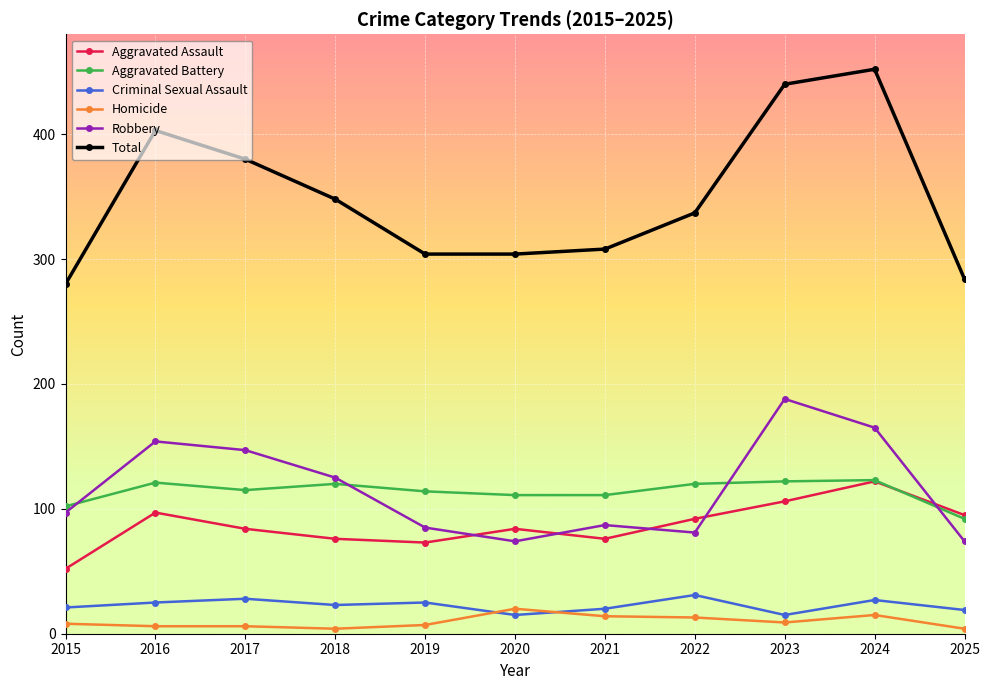

In Robbery, how many points are lower than both neighbors (excluding endpoints)?

2